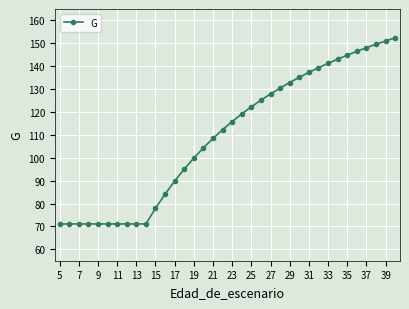

What is the difference between the maximum and minimum values?

81.3